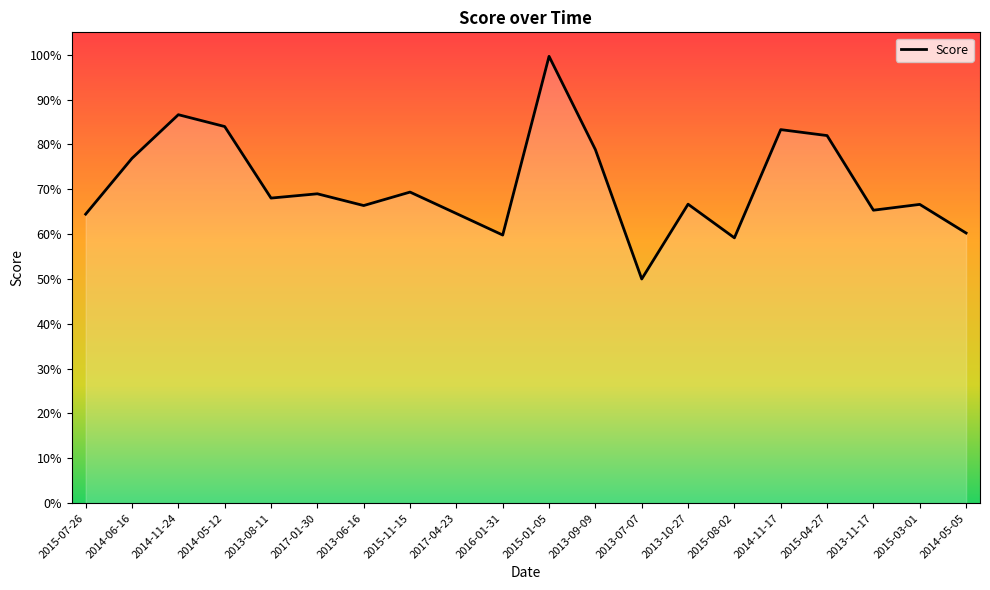

Reading left to right, what are all the values shown in this chart?

0.6	0.8	0.9	0.8	0.7	0.7	0.7	0.7	0.6	0.6	1.0	0.8	0.5	0.7	0.6	0.8	0.8	0.7	0.7	0.6